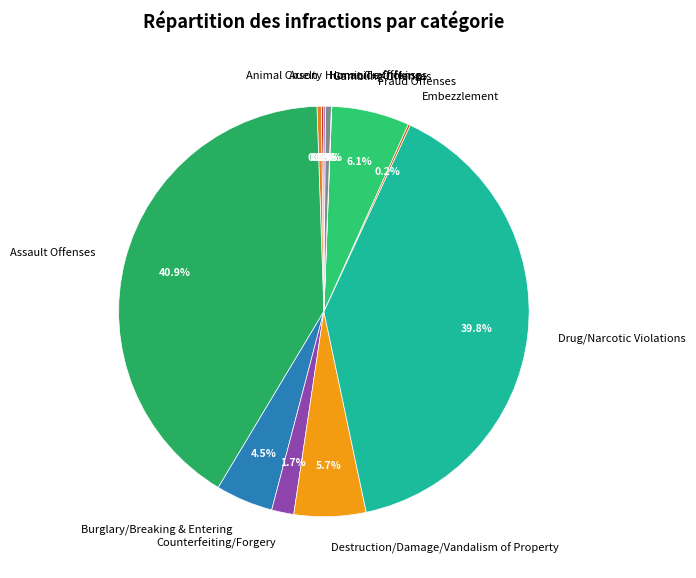

How much of the chart is everything except Burglary/Breaking & Entering?

95.5%